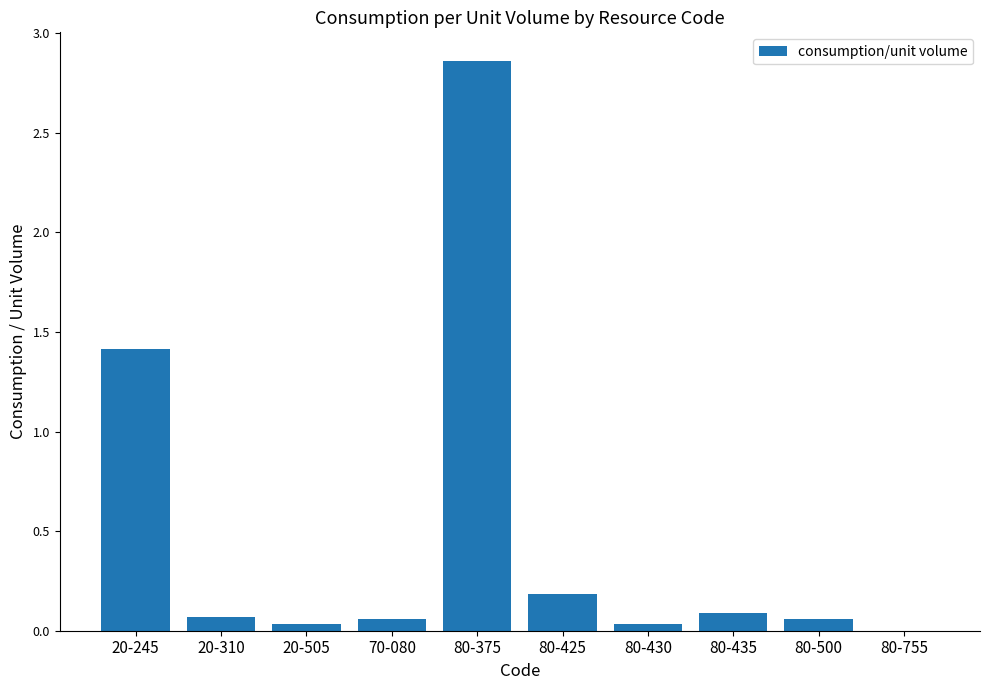

Between 20-245 and 80-425, which is larger?

20-245